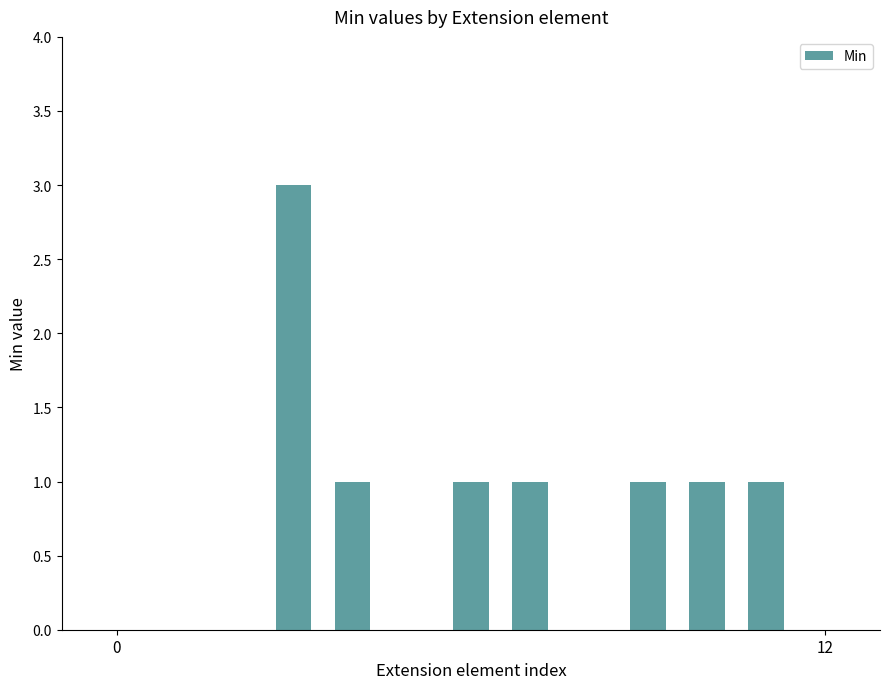

What is the sum of all values?

9